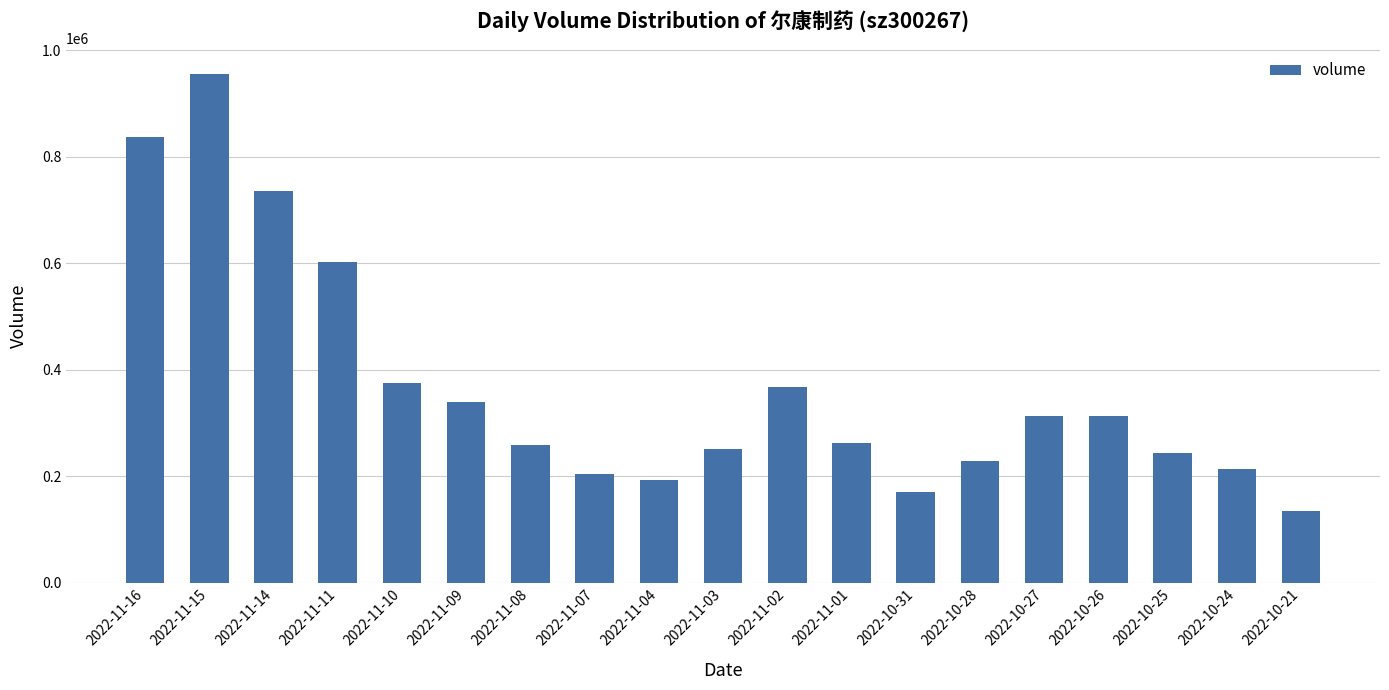

What is the difference between the maximum and second lowest values?

784354